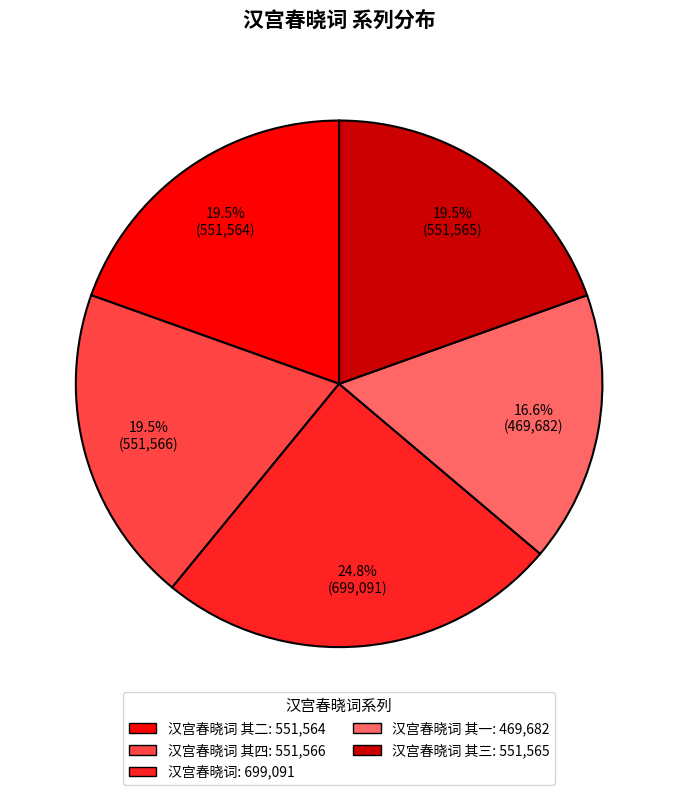

Does any single category account for the majority?

No